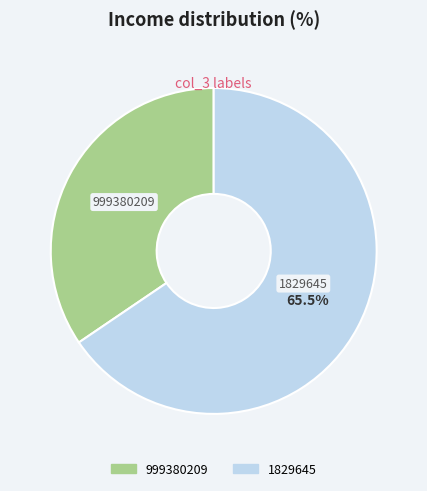

Rank the categories by value from lowest to highest.

999380209, 1829645